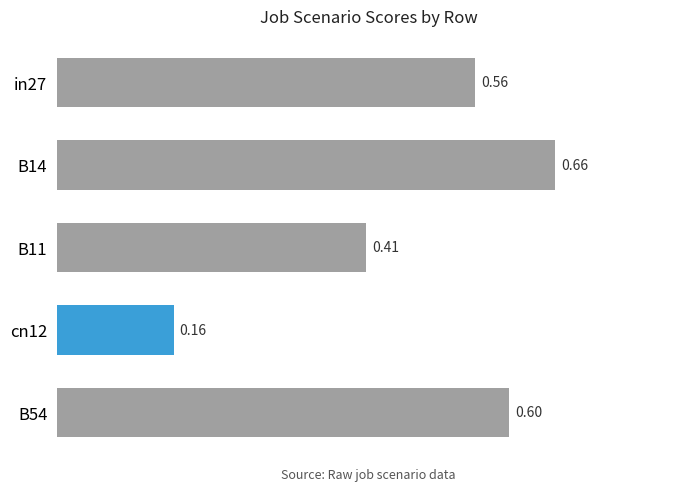

Rank the categories by value from highest to lowest.

B14, B54, in27, B11, cn12